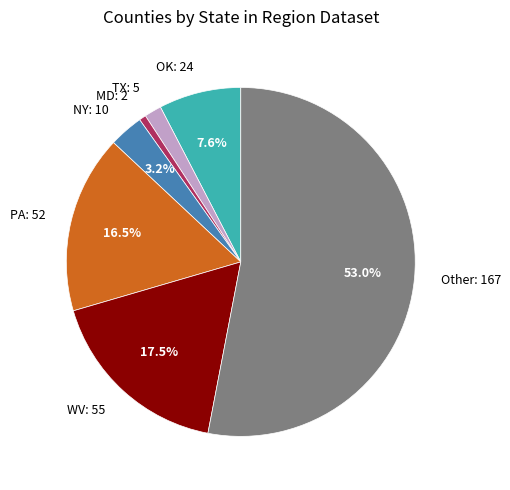

Which has a higher value, Other: 167 or TX: 5?

Other: 167